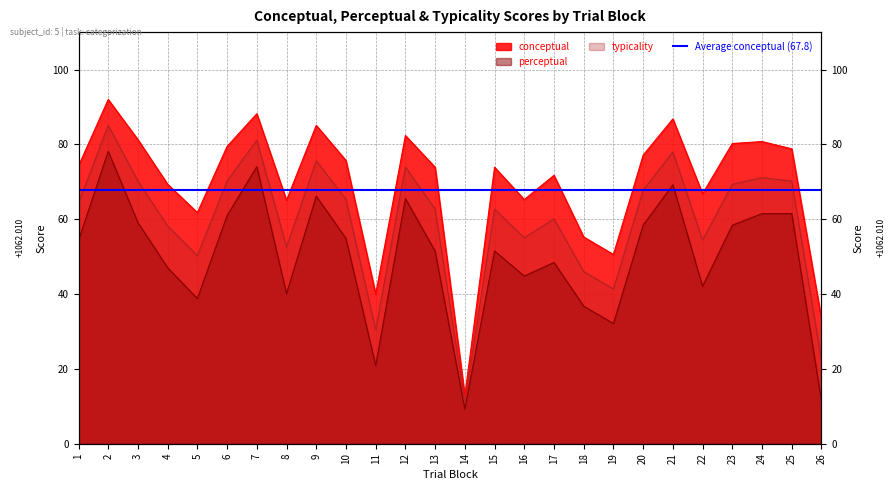

How many interior local valleys does the typicality series have?

7